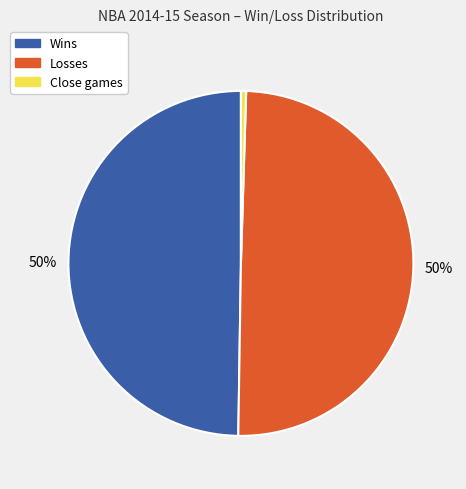

To the nearest percent, what portion does Wins represent?

50%